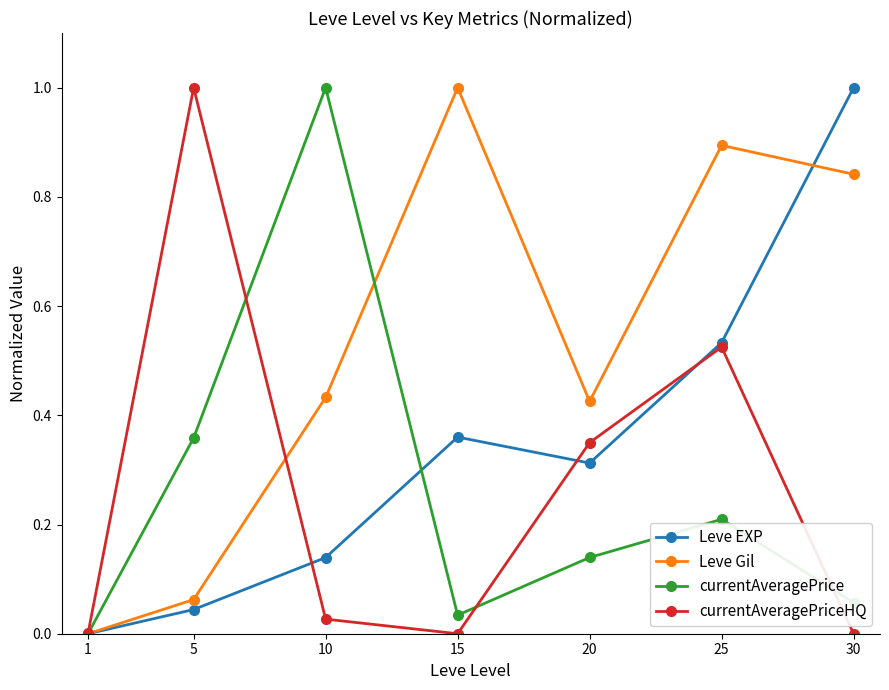

Between 1 and 5, which series saw the biggest shift?

currentAveragePriceHQ